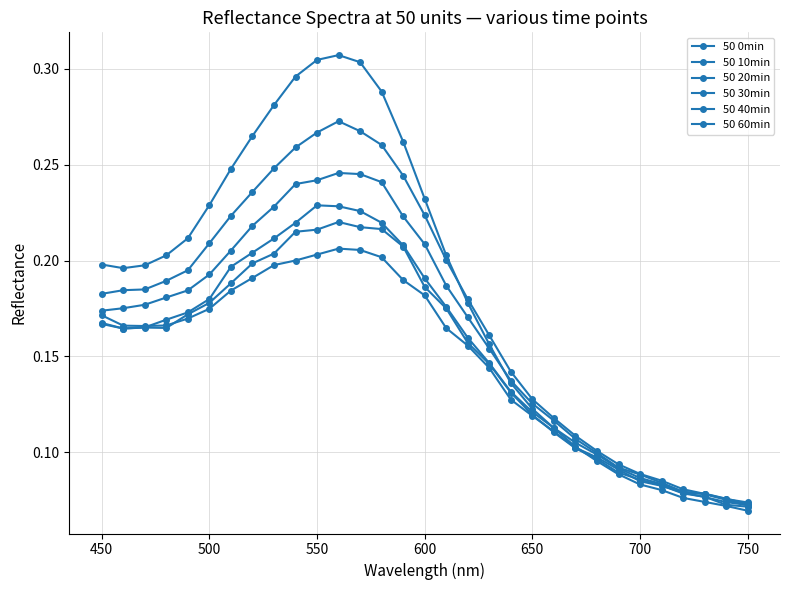

Count the number of data series in this chart.

6